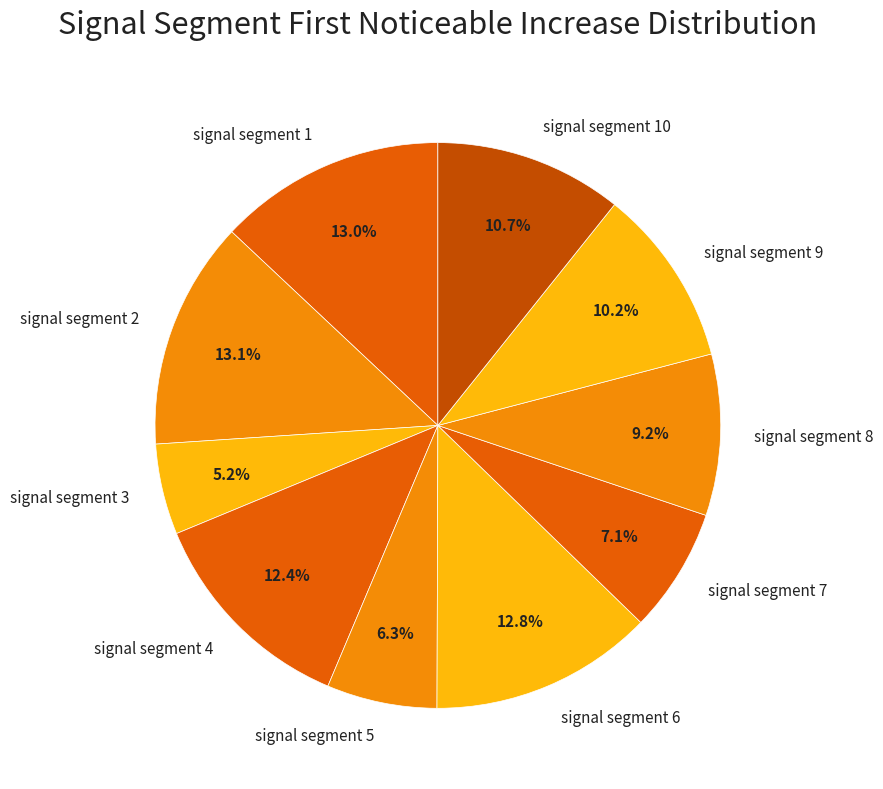

What percentage is the signal segment 8 slice, to the nearest percent?

9%